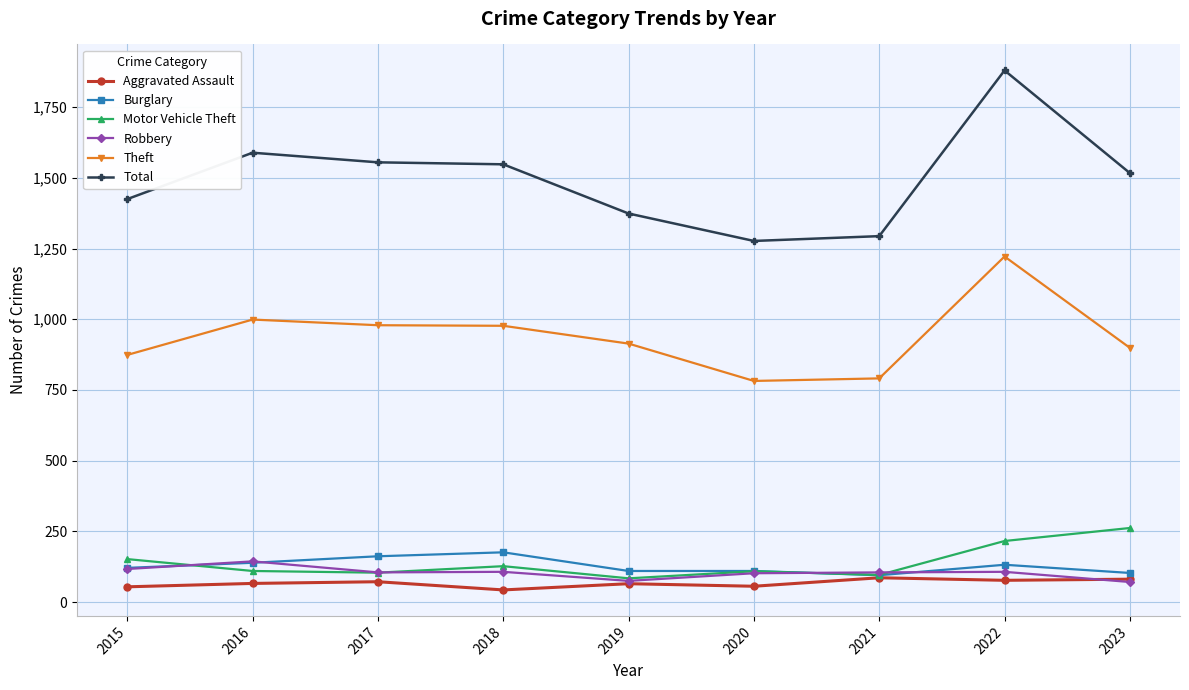

What is the value of the Robbery point at the 8th from the left?

107